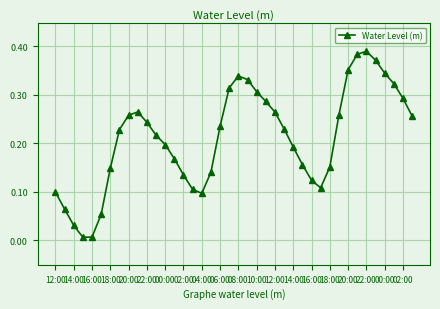

How many points are higher than both their immediate neighbors (excluding endpoints)?

3